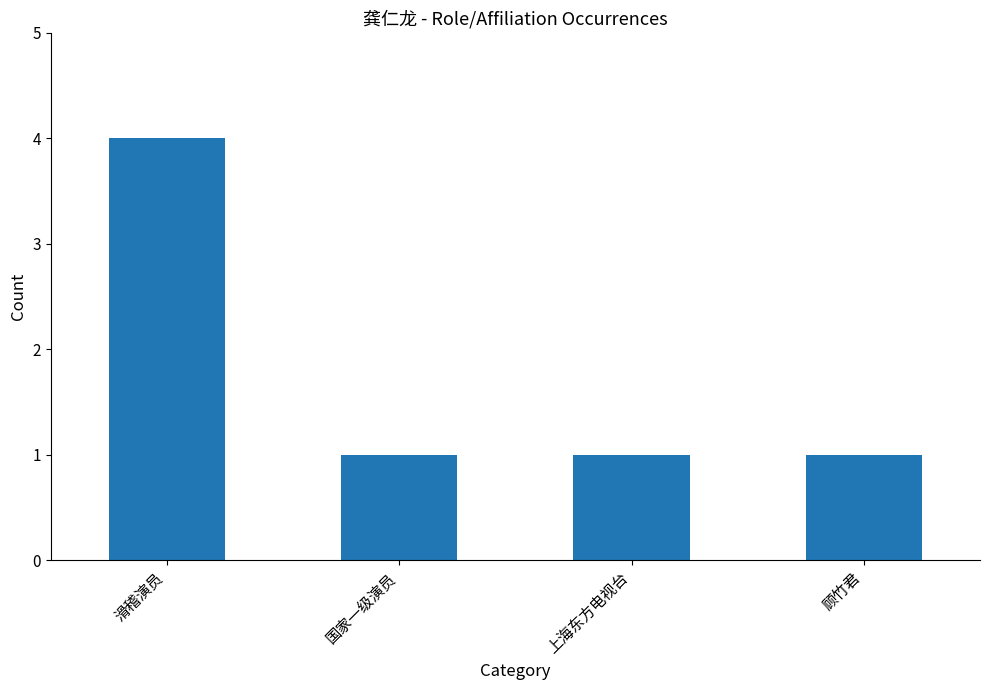

What is the label of the 4th bar from the left?

顾竹君